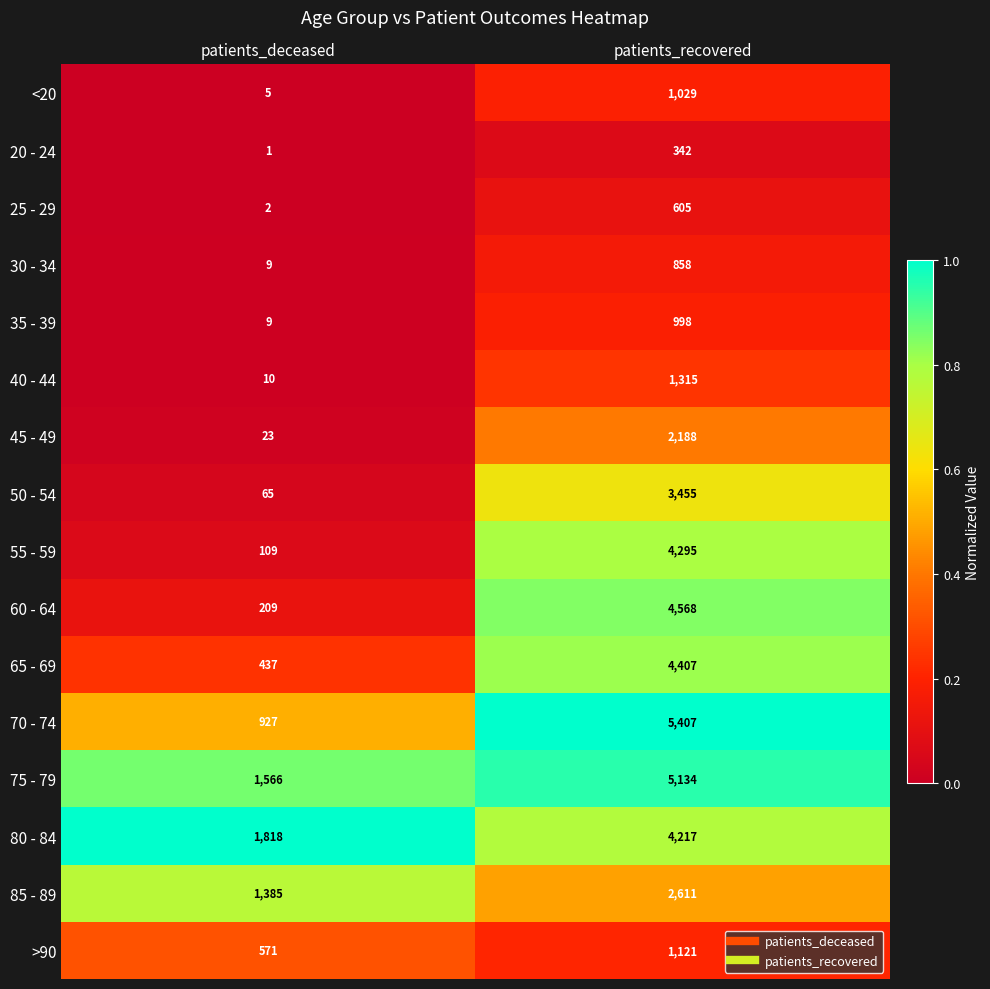

What is the total value across all series at patients_deceased?

7146